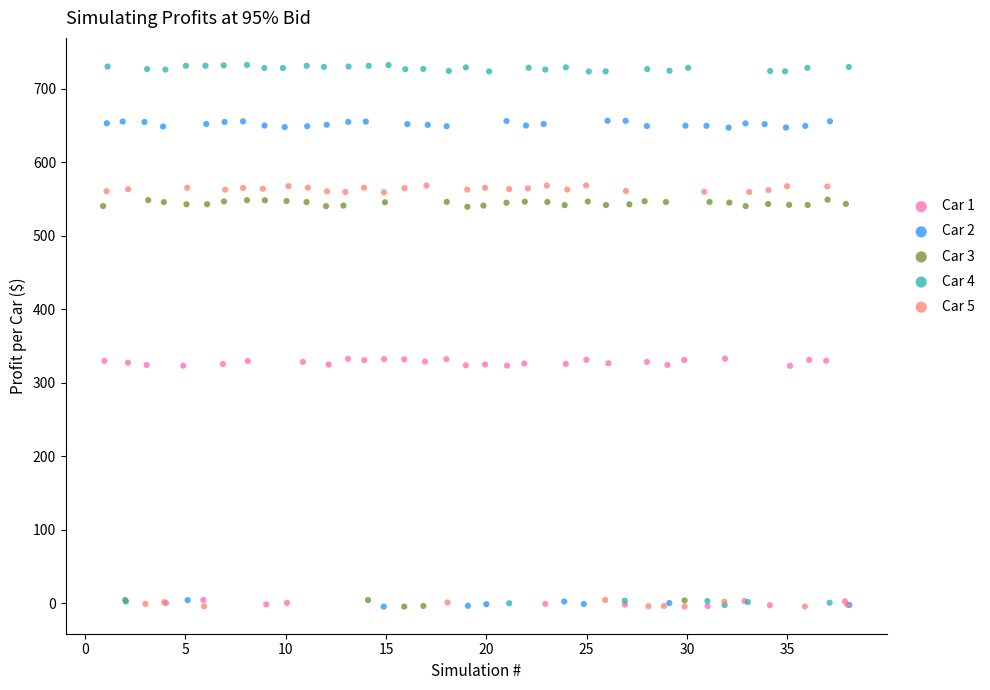

Which series has the widest spread of Y values?

Car 4